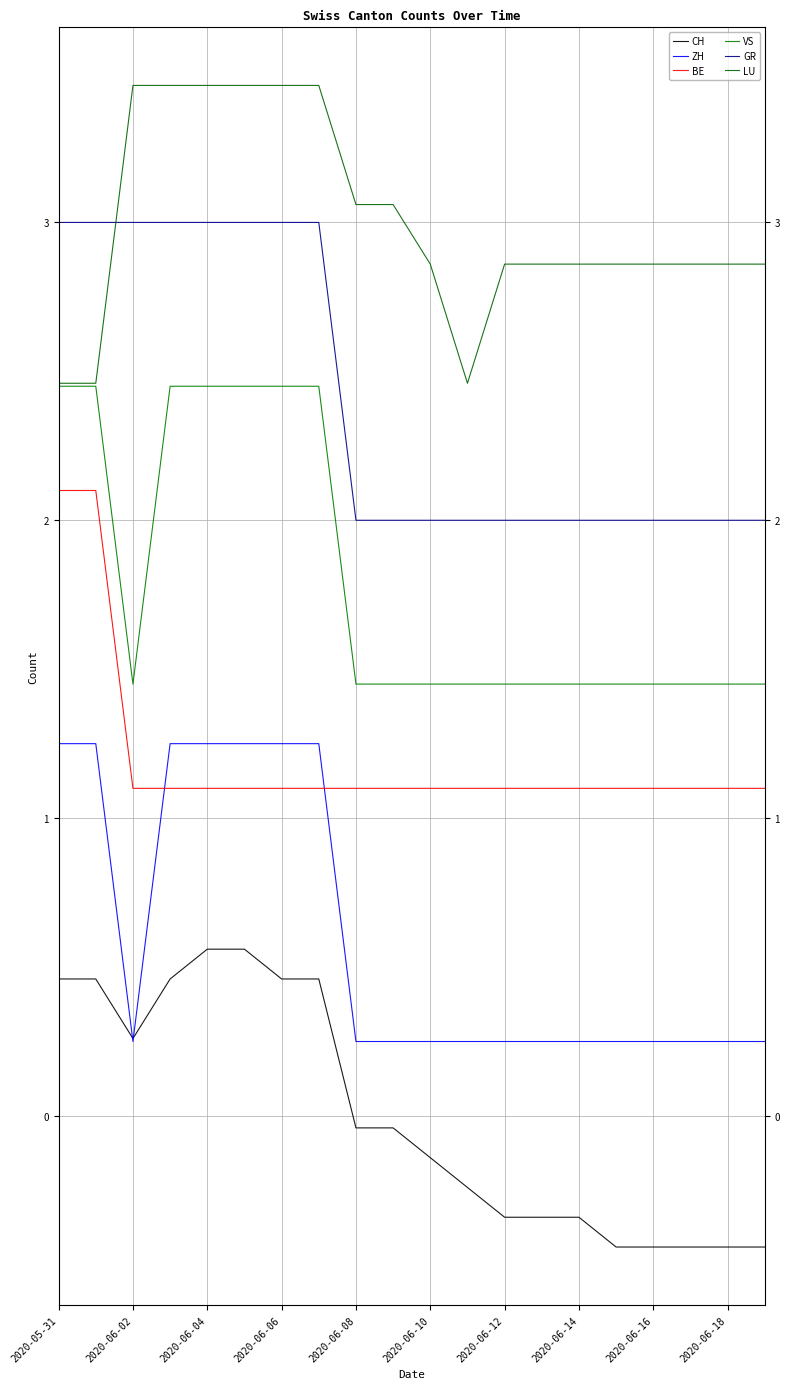

At which label is VS closest to 1?

2020-06-02